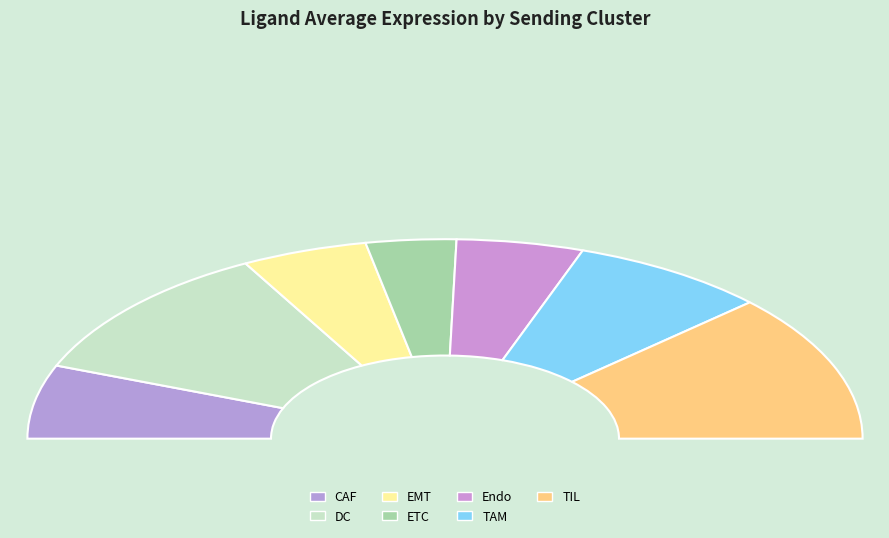

The TAM slice represents 15% of the pie. True or false?

True